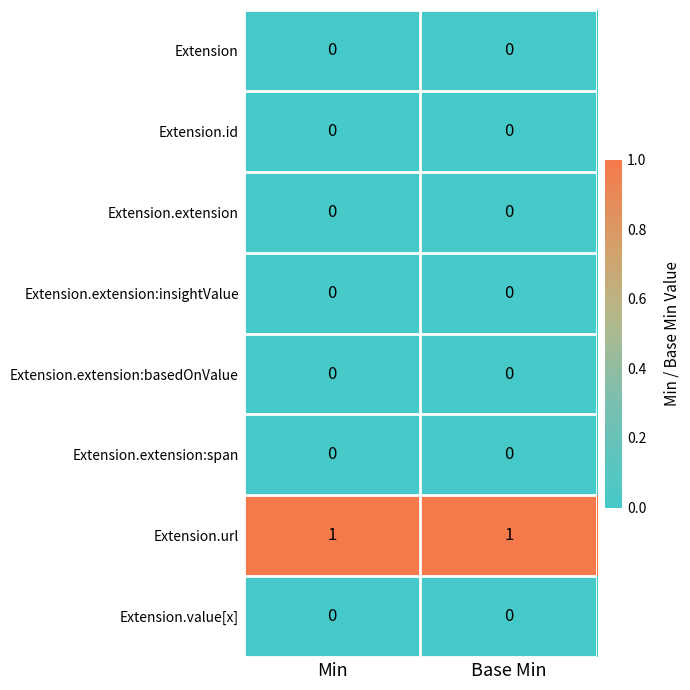

True or false: Extension has a value of 0 at Base Min.

True